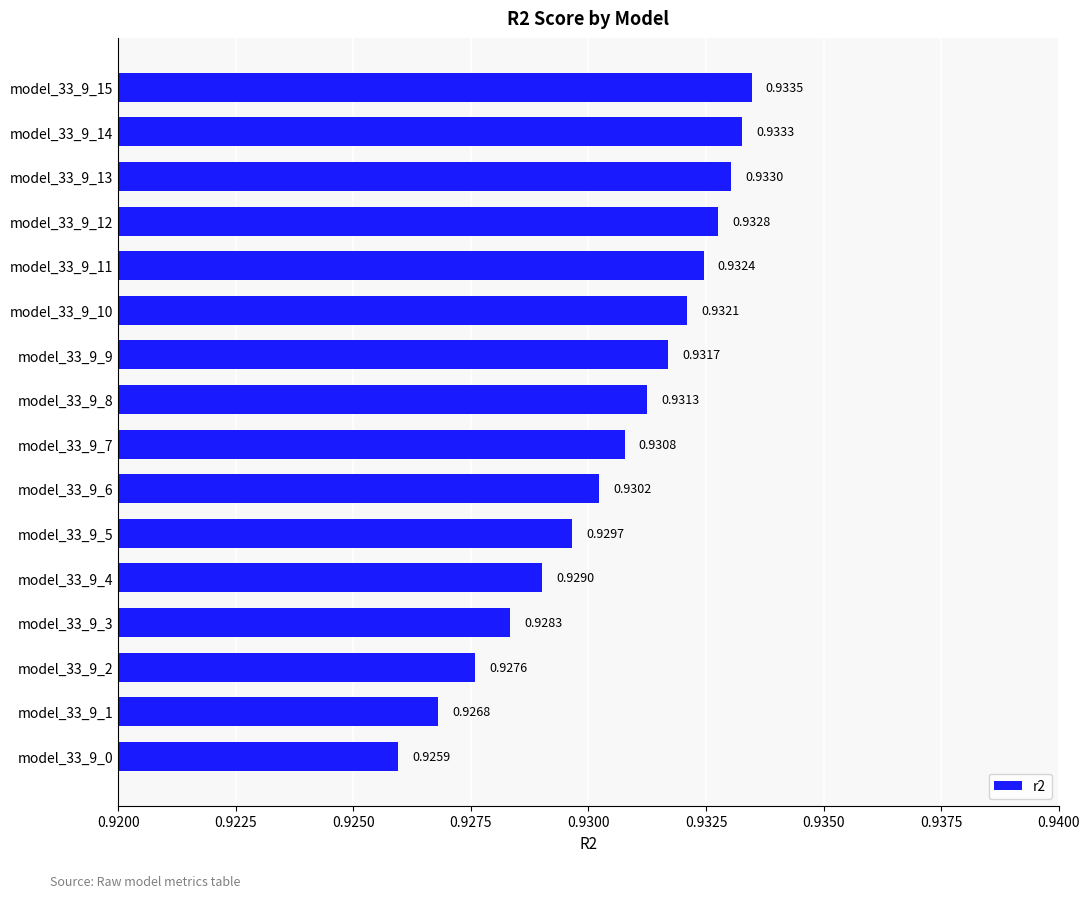

Rank the categories by value from lowest to highest.

model_33_9_0, model_33_9_1, model_33_9_2, model_33_9_3, model_33_9_4, model_33_9_5, model_33_9_6, model_33_9_7, model_33_9_8, model_33_9_9, model_33_9_10, model_33_9_11, model_33_9_12, model_33_9_13, model_33_9_14, model_33_9_15